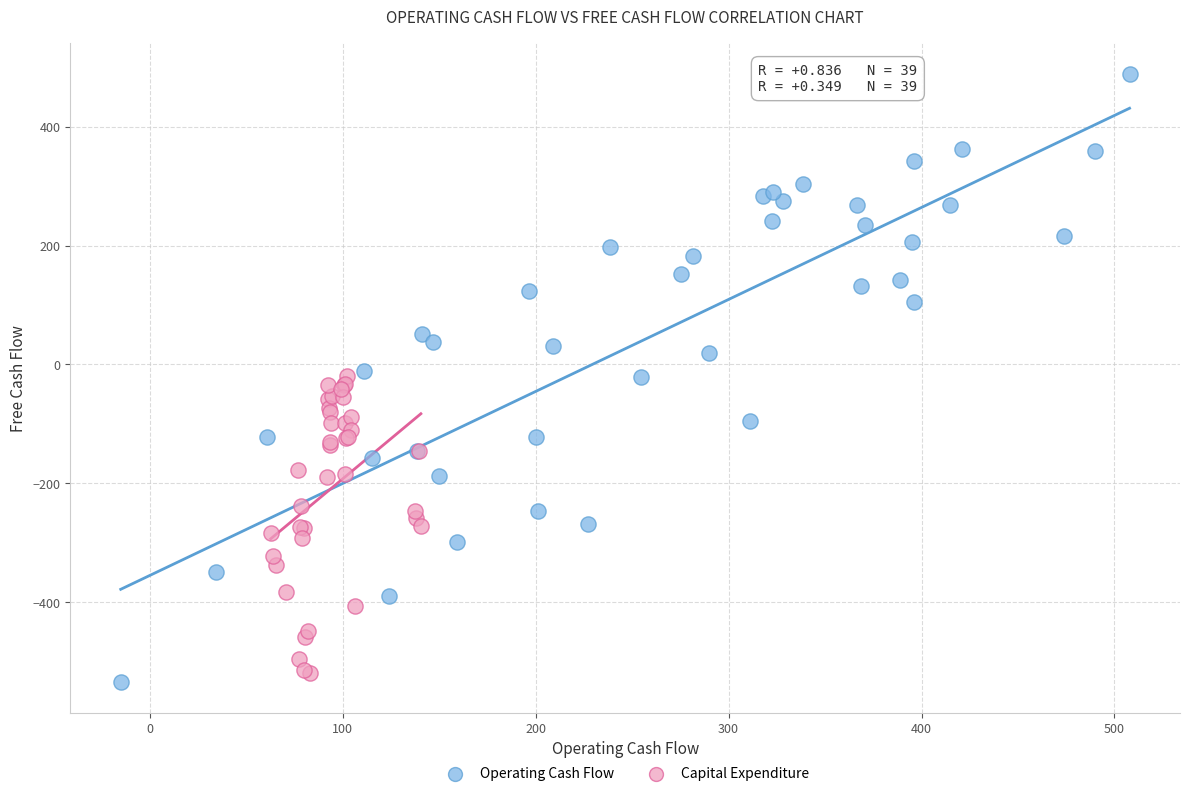

Which series reaches the maximum Y coordinate?

Operating Cash Flow